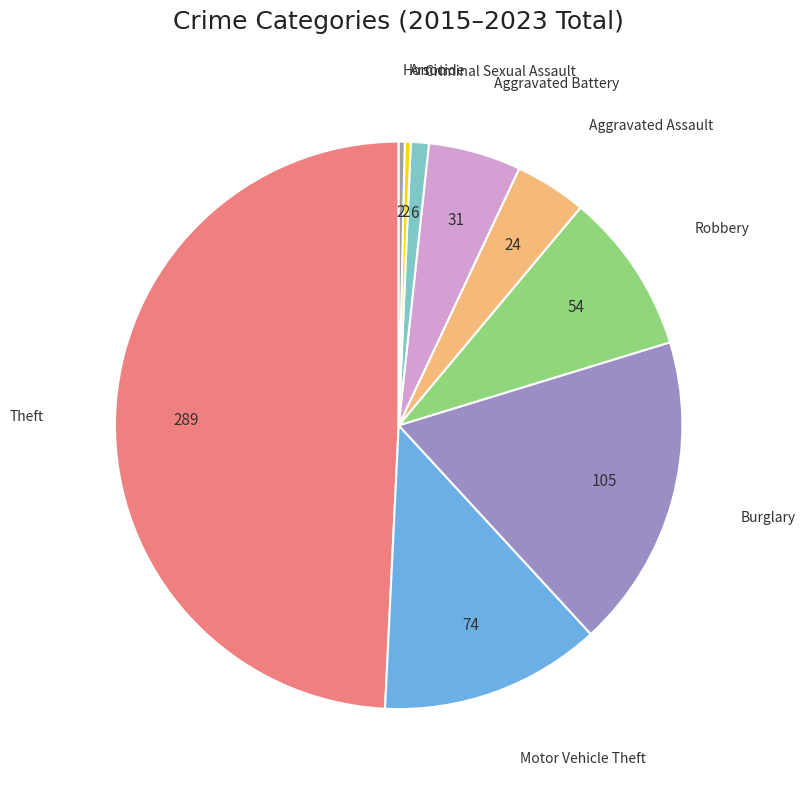

To the nearest percent, what is the average slice percentage?

11%